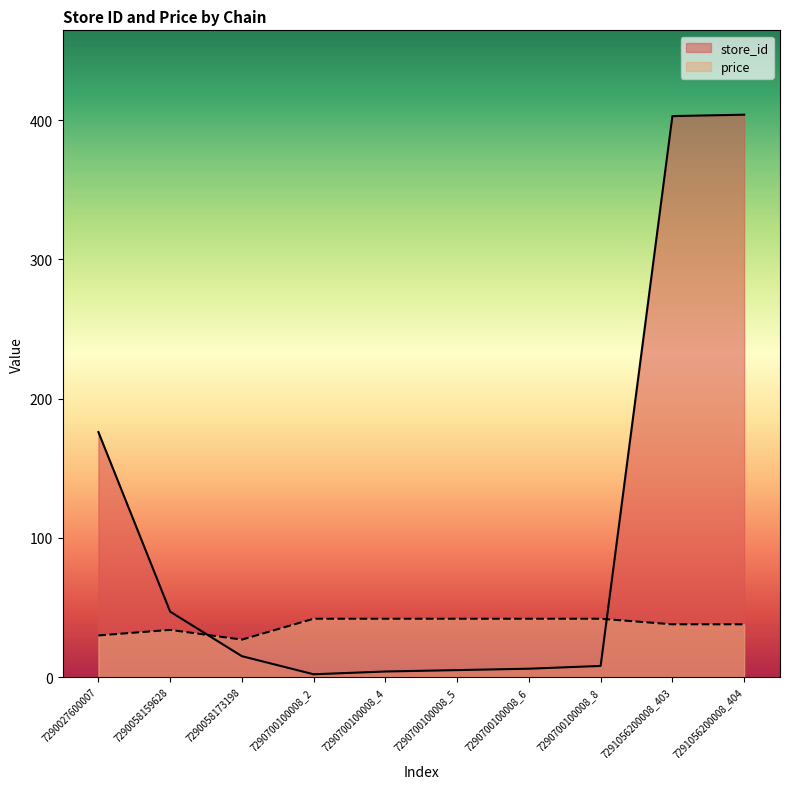

How many values in the store_id series are below 15?

5